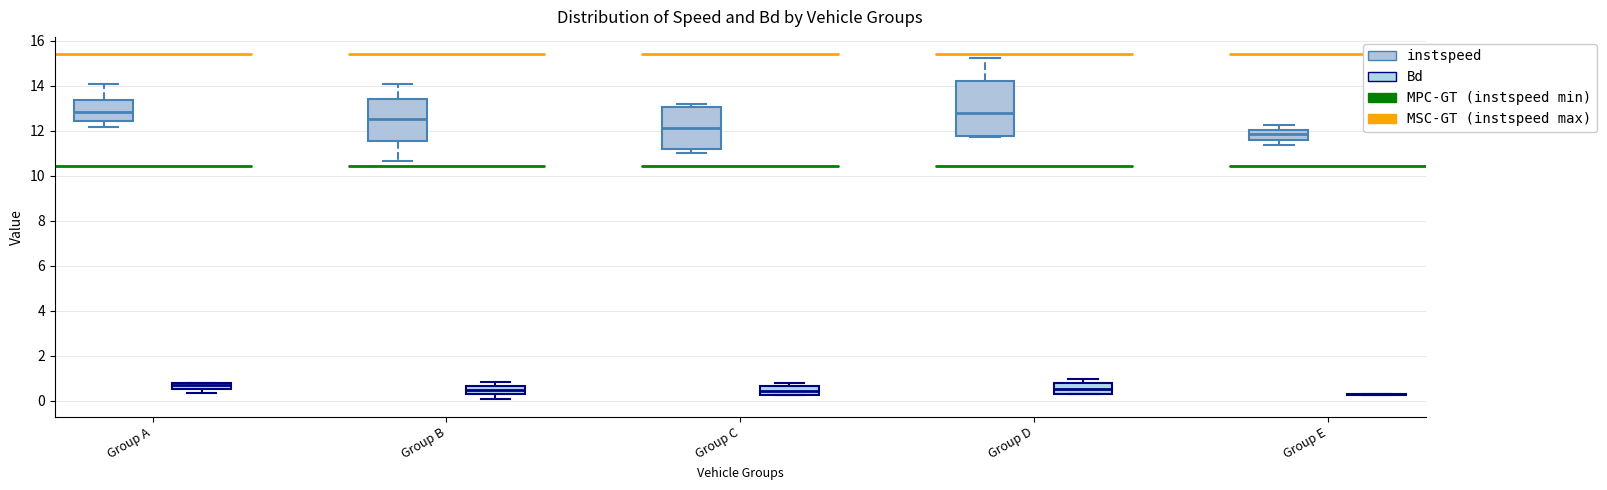

Comparing the boxes themselves (not the whiskers), which one is the tallest?

Group D (instspeed)